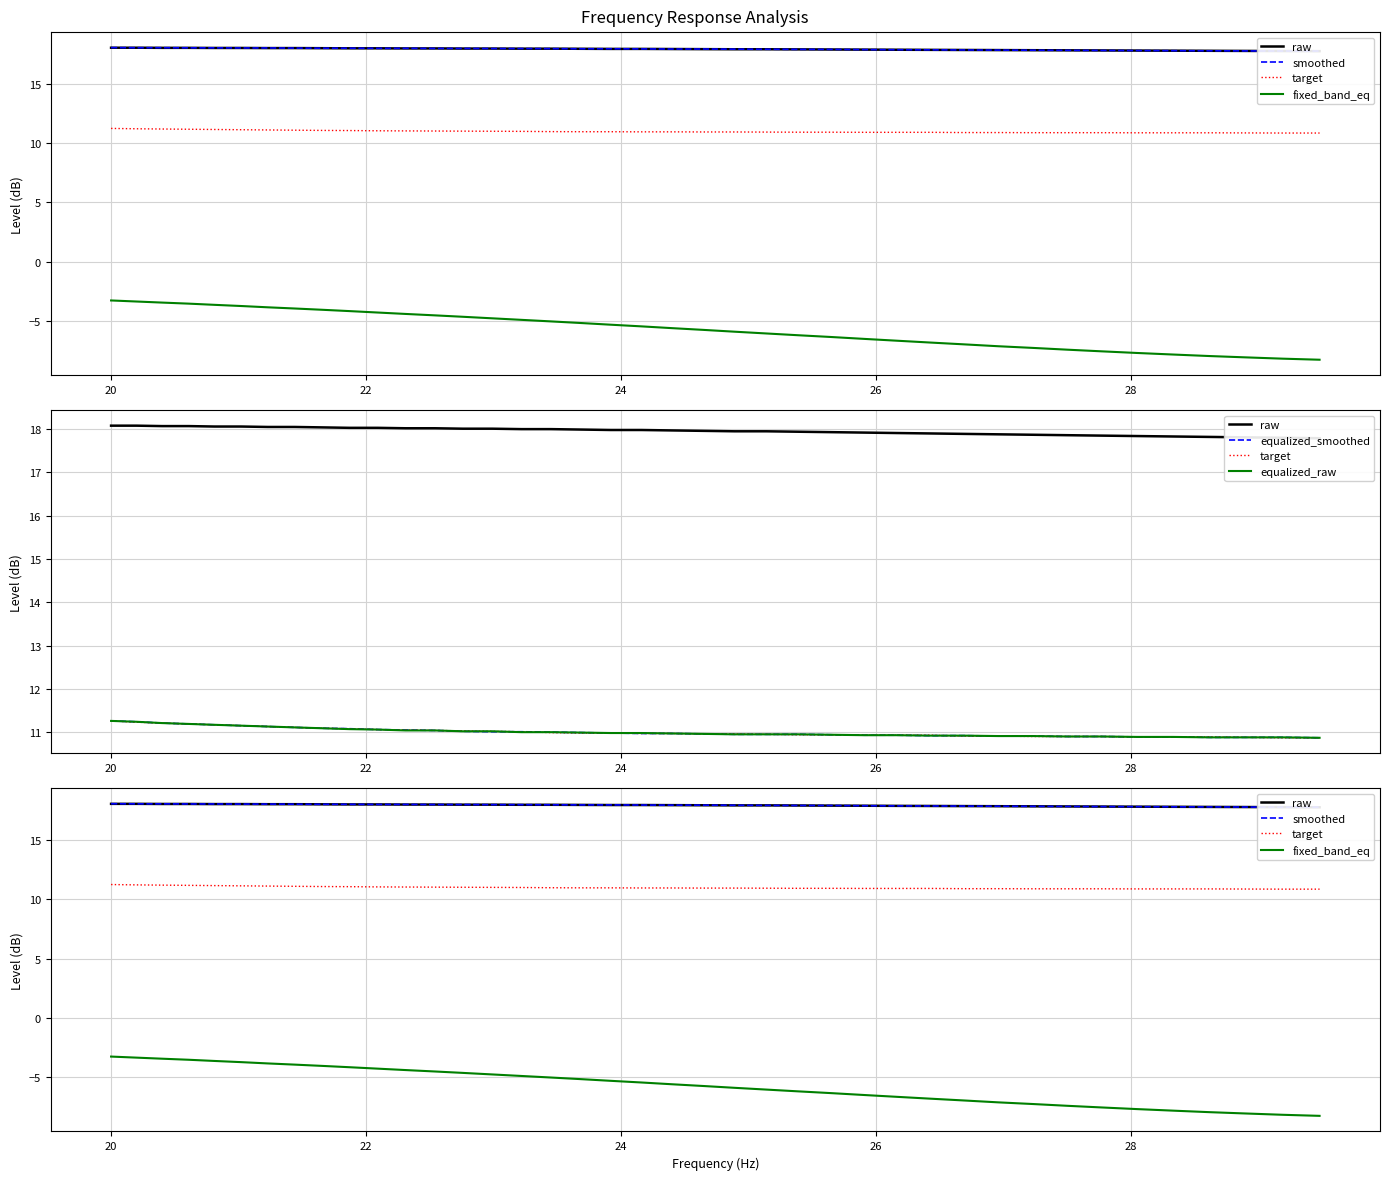

Rank the series by their maximum value, from lowest to highest.

fixed_band_eq, target, equalized_smoothed, equalized_raw, raw, smoothed